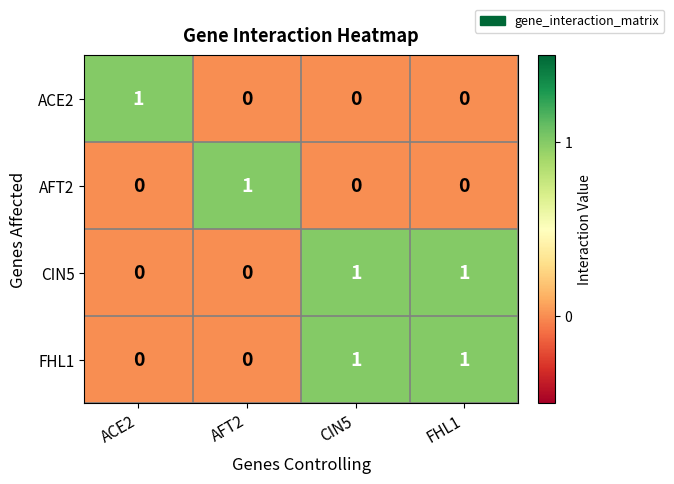

Count the FHL1 values in the range 0 to 1.

4